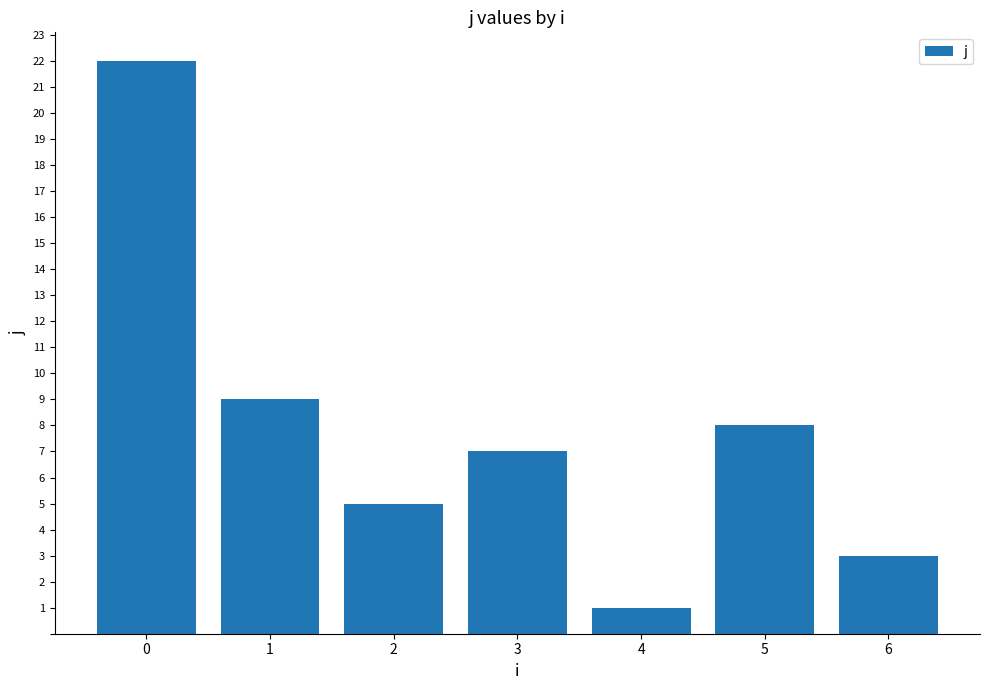

Reading left to right, transcribe all the data shown in this chart.

0=22	1=9	2=5	3=7	4=1	5=8	6=3